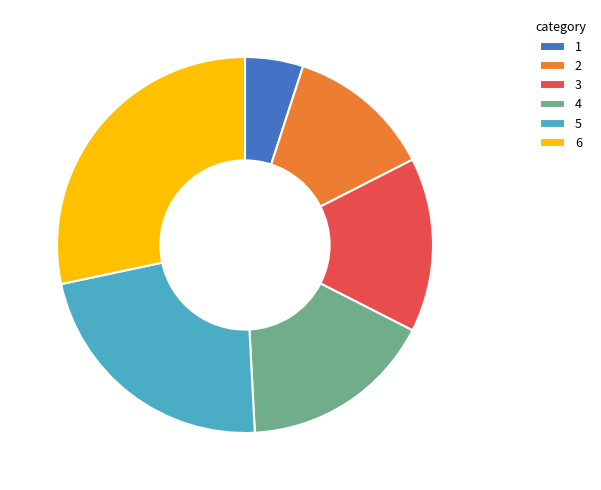

Is there any slice that represents more than half of the pie?

No